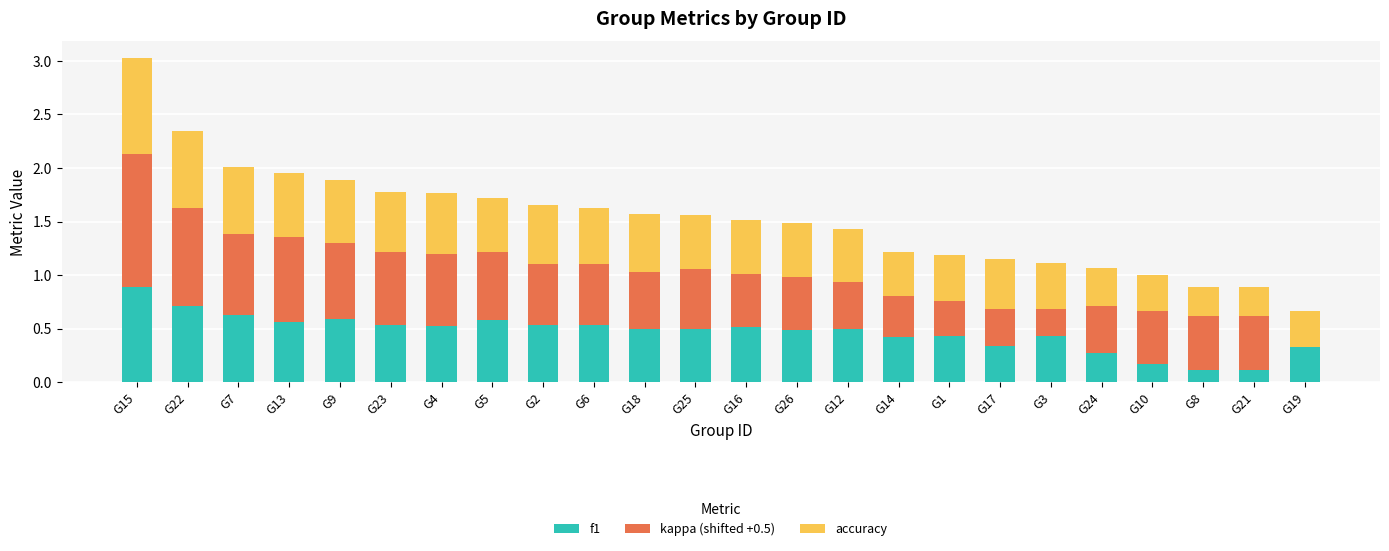

At which category is the sum across all series the highest?

G15